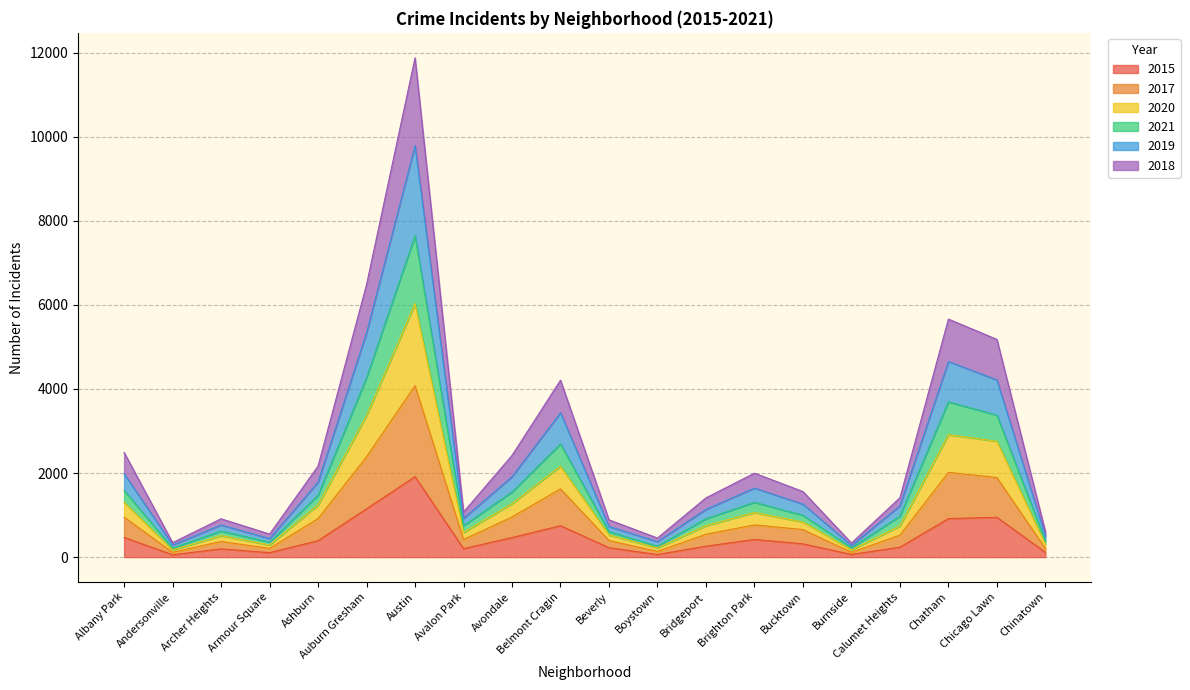

Where is the first local minimum for 2015?

Andersonville